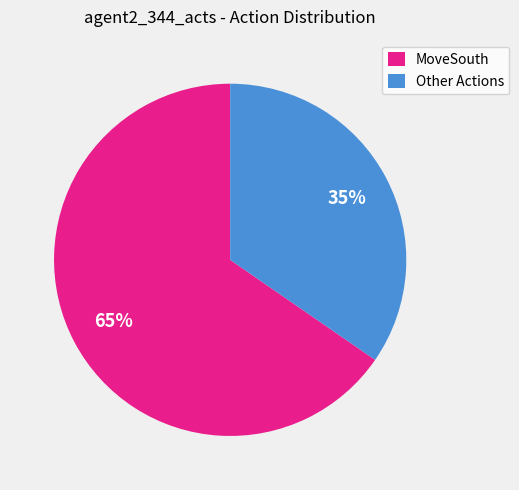

Is the sum of Other Actions and MoveSouth greater than half?

Yes